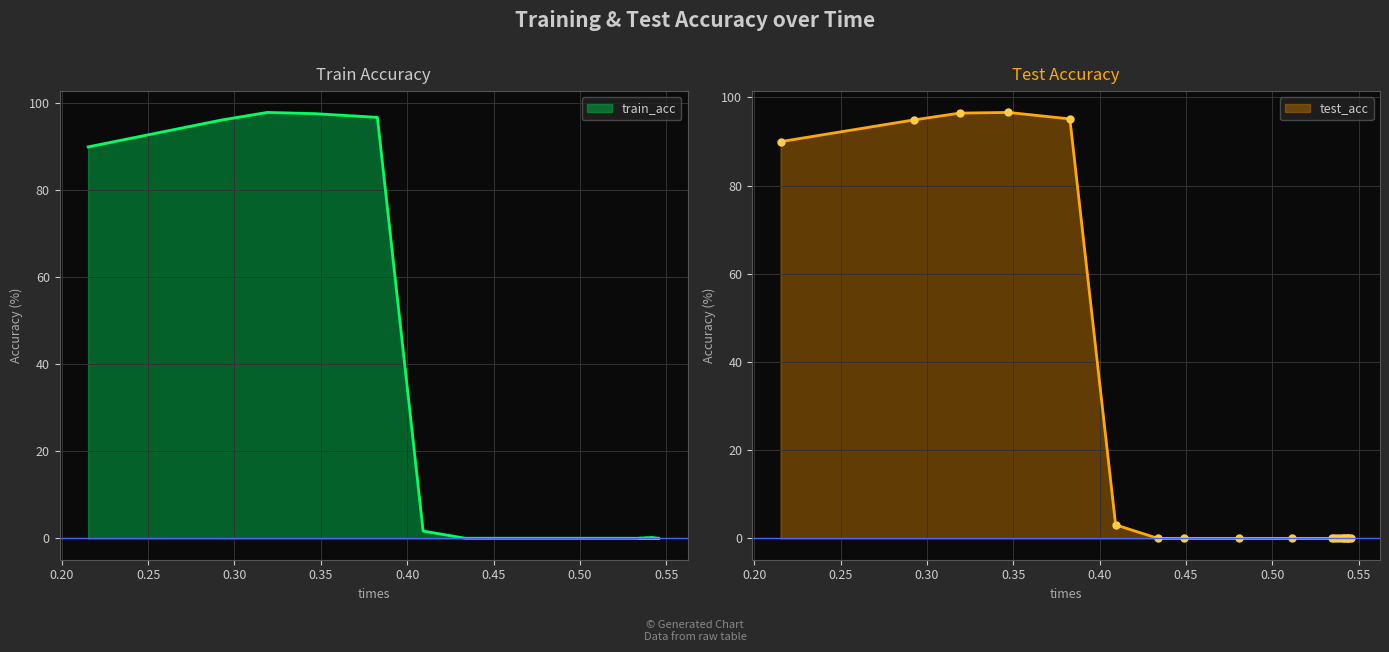

How many series are shown in this chart?

2